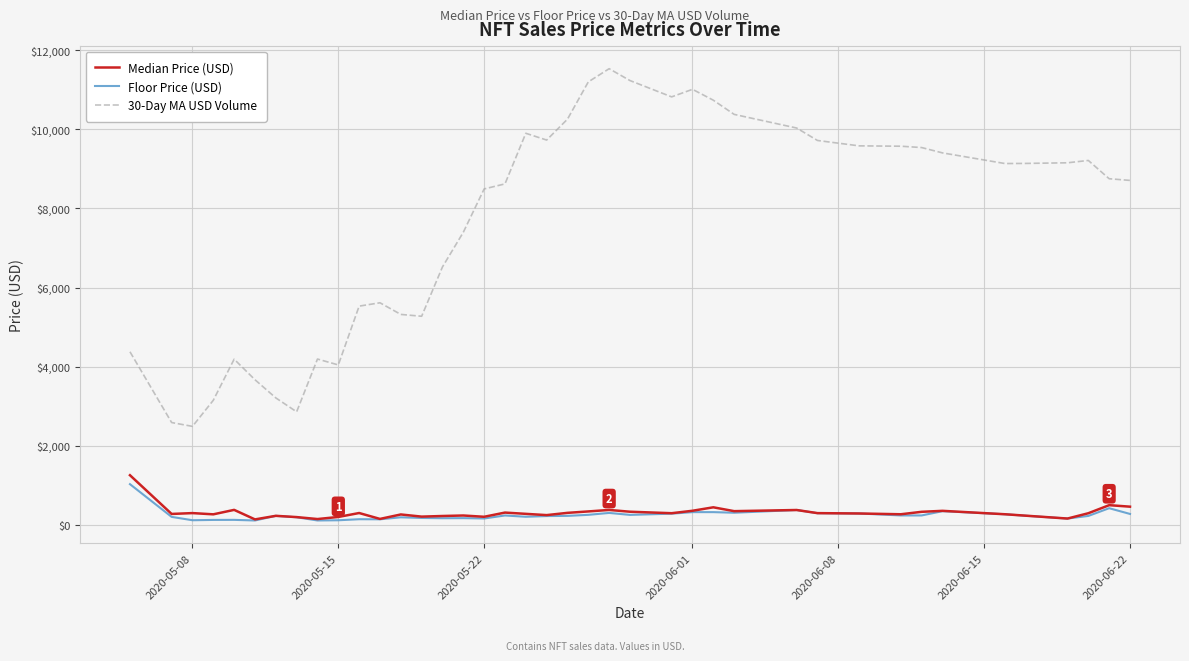

True or false: 30-Day MA USD Volume and Median Price (USD) intersect in this chart.

False